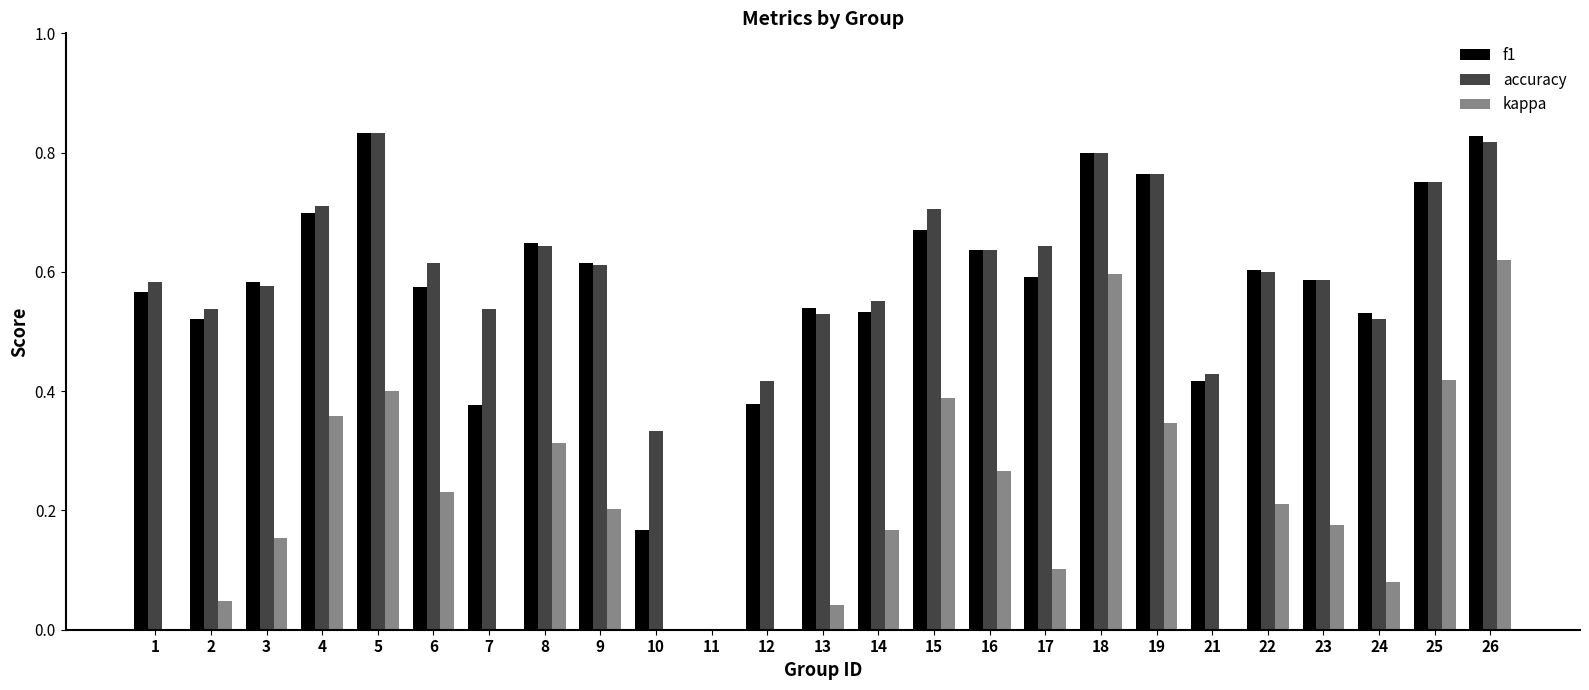

Count the number of data series in this chart.

3